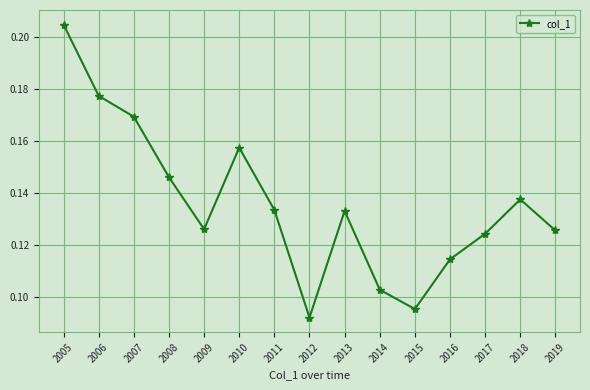

Which category has the lowest value across all series?

2012